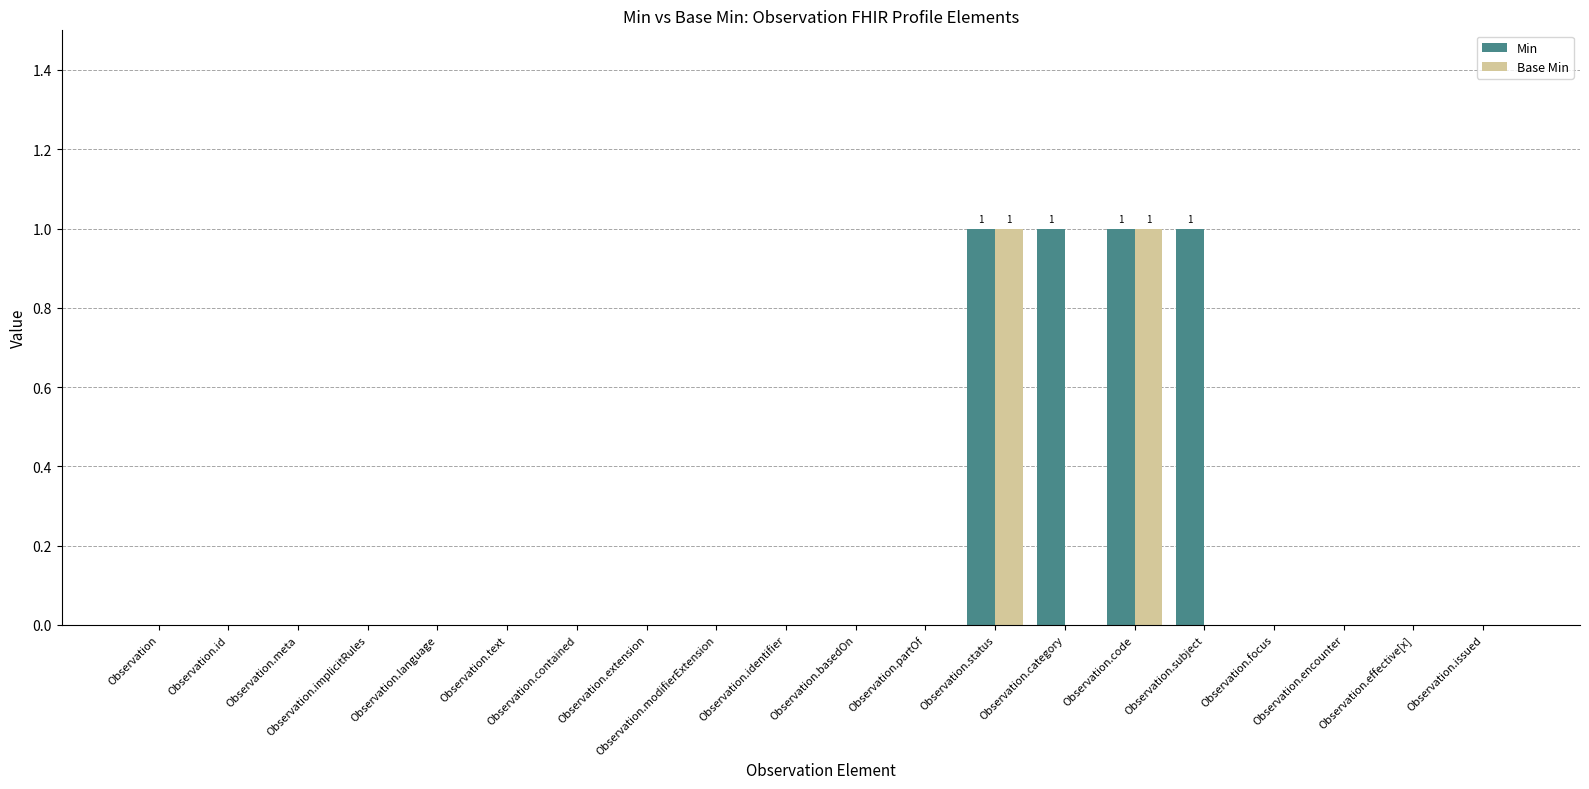

Which series has the largest total across all categories?

Min